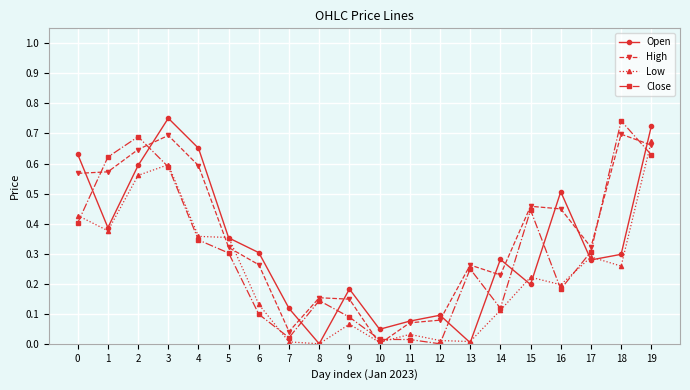

Where is the first local minimum for Close?

7